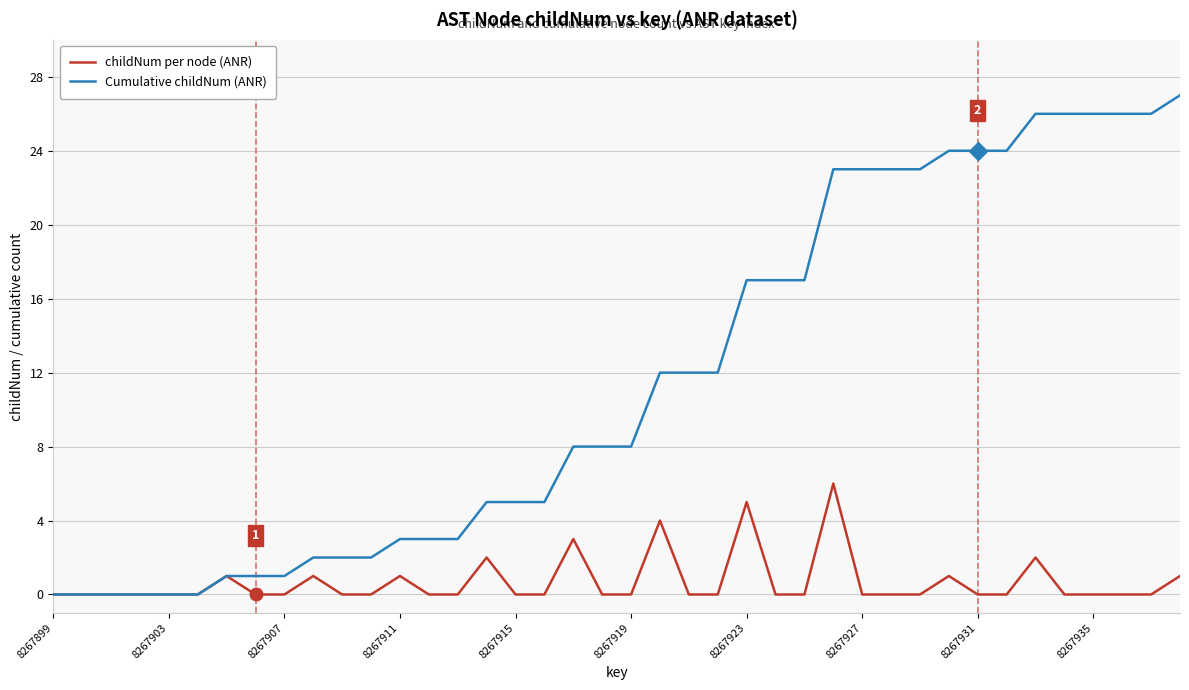

What is the maximum value for Cumulative childNum (ANR)?

27